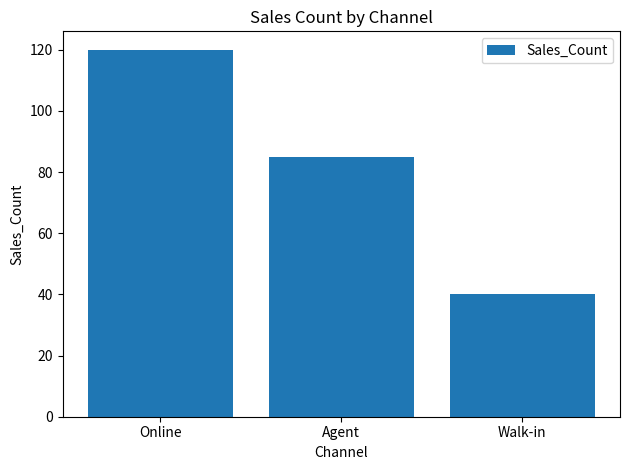

How many data points does each series have?

3